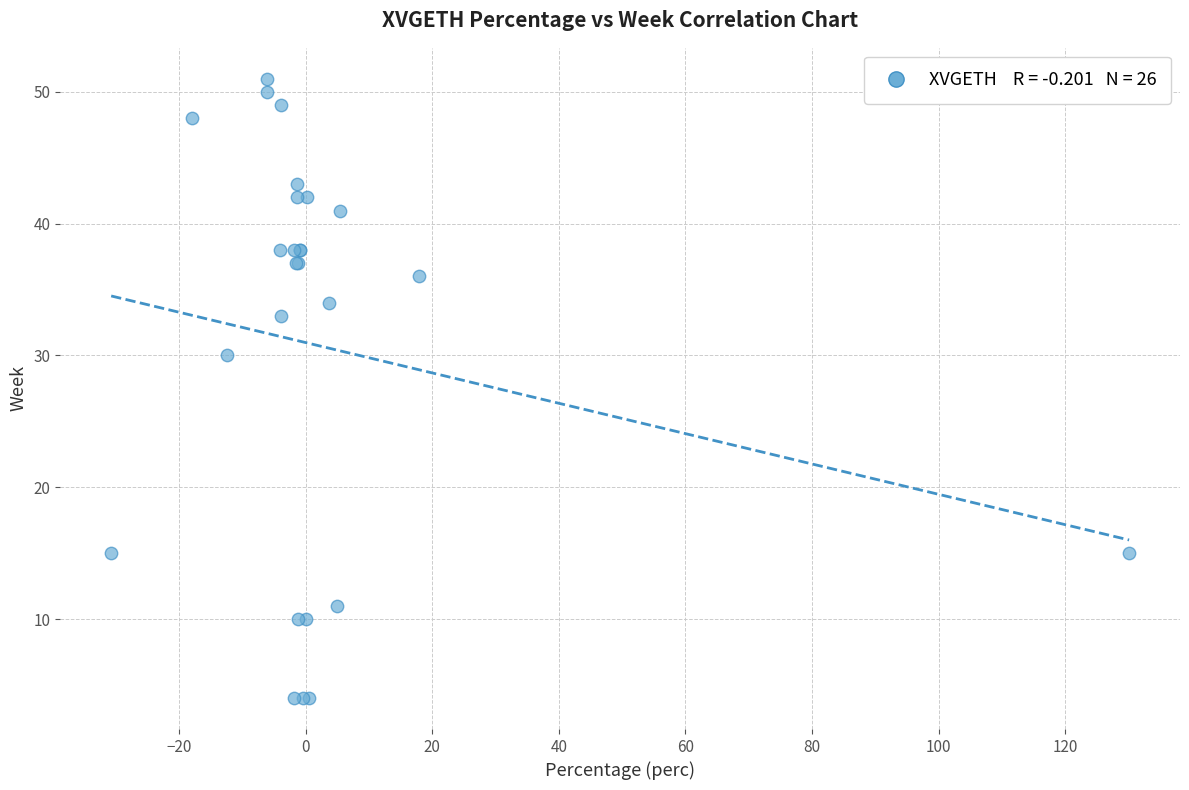

What Y value in the scatter plot is closest to 27?

30